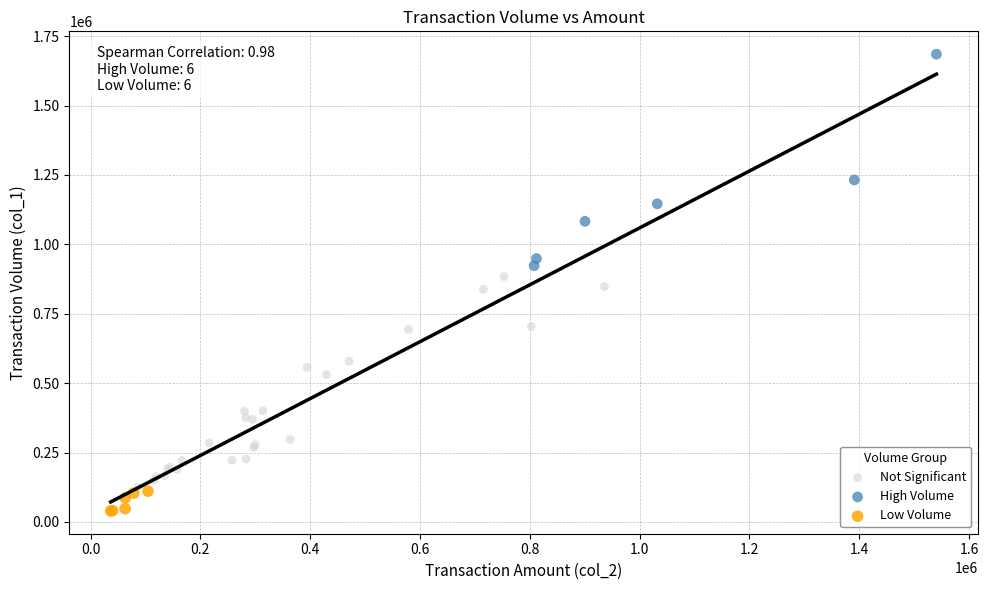

Which series reaches the maximum Y coordinate?

High Volume